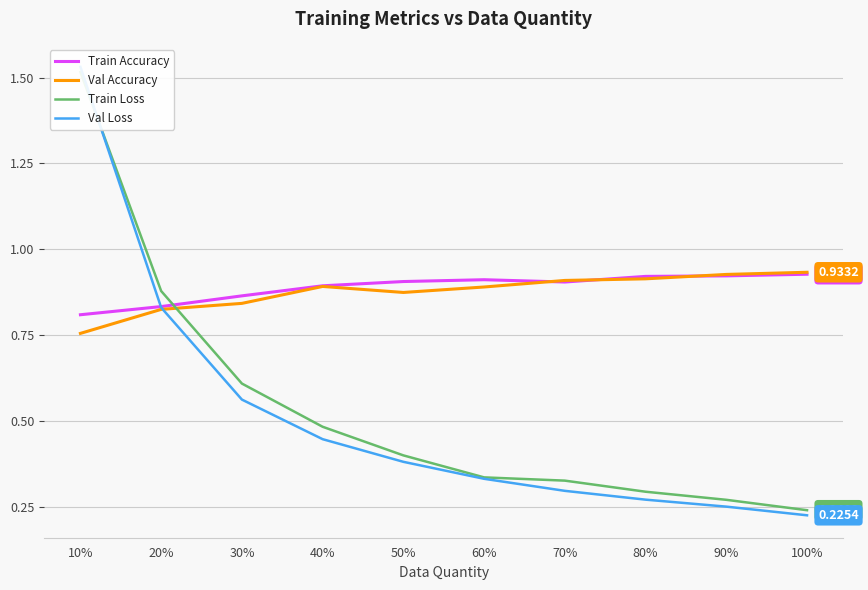

Reading left to right, extract all data points from this chart.

Train Accuracy: 0.8	0.8	0.9	0.9	0.9	0.9	0.9	0.9	0.9	0.9
Val Accuracy: 0.8	0.8	0.8	0.9	0.9	0.9	0.9	0.9	0.9	0.9
Train Loss: 1.5	0.9	0.6	0.5	0.4	0.3	0.3	0.3	0.3	0.2
Val Loss: 1.5	0.8	0.6	0.4	0.4	0.3	0.3	0.3	0.3	0.2